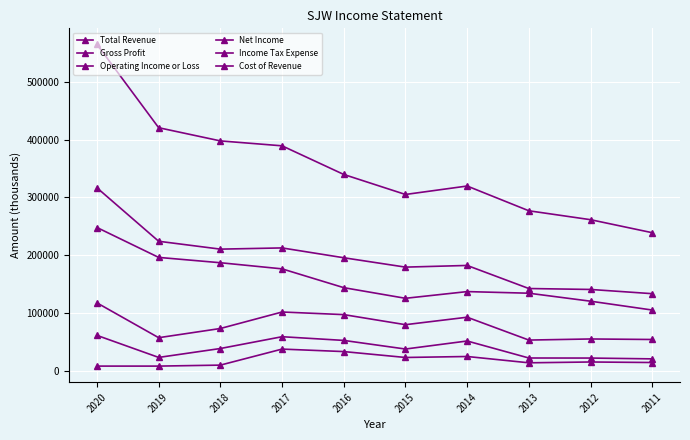

Is the value of Operating Income or Loss at 2012 greater than the value of Total Revenue at 2011?

No